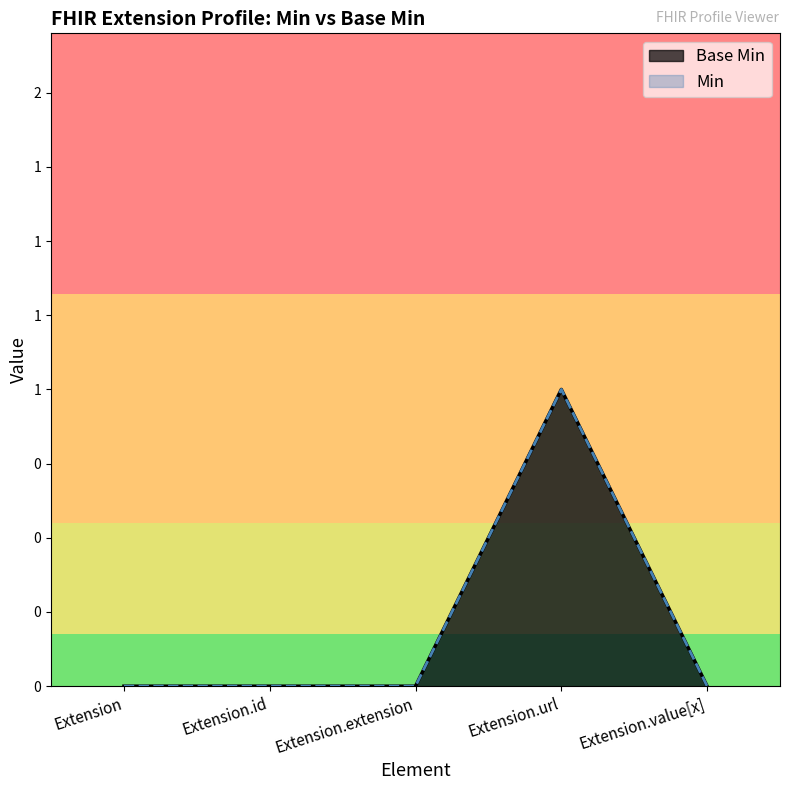

What position from the right is Extension.extension?

3